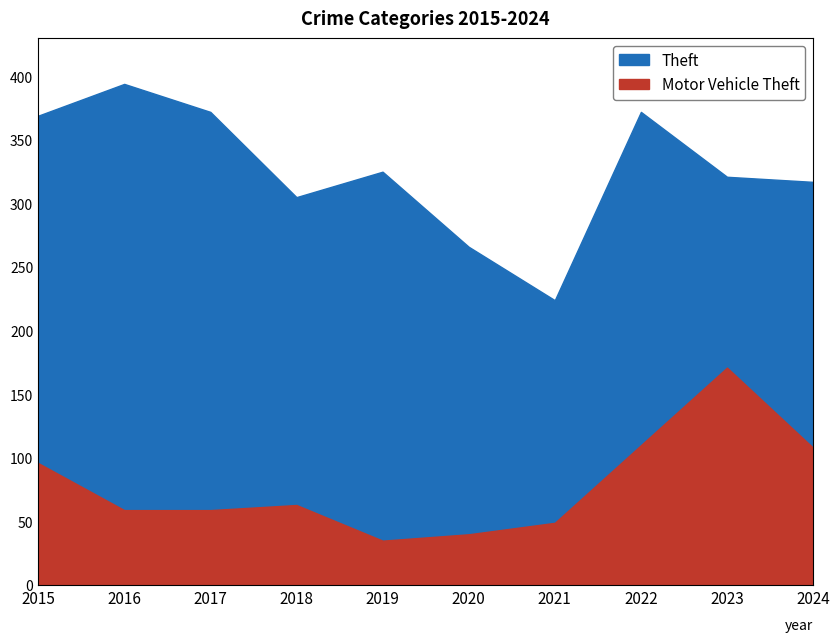

True or false: Motor Vehicle Theft and Theft cross at least once.

False